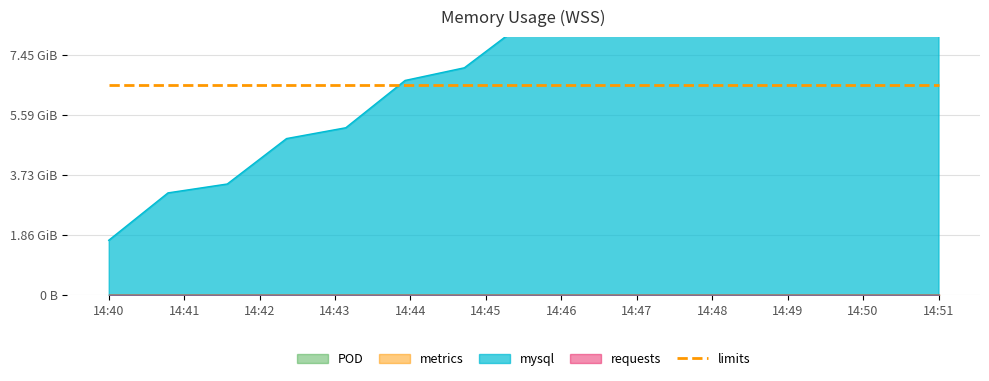

True or false: mysql has a value of 11.7 at 10.

True